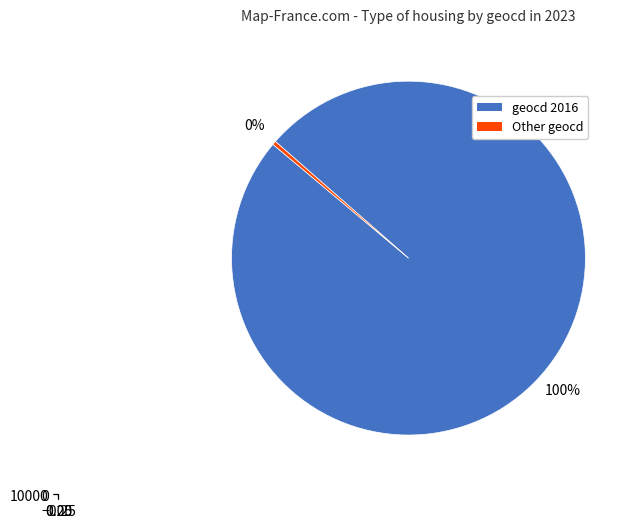

How many slices are in this pie chart?

2